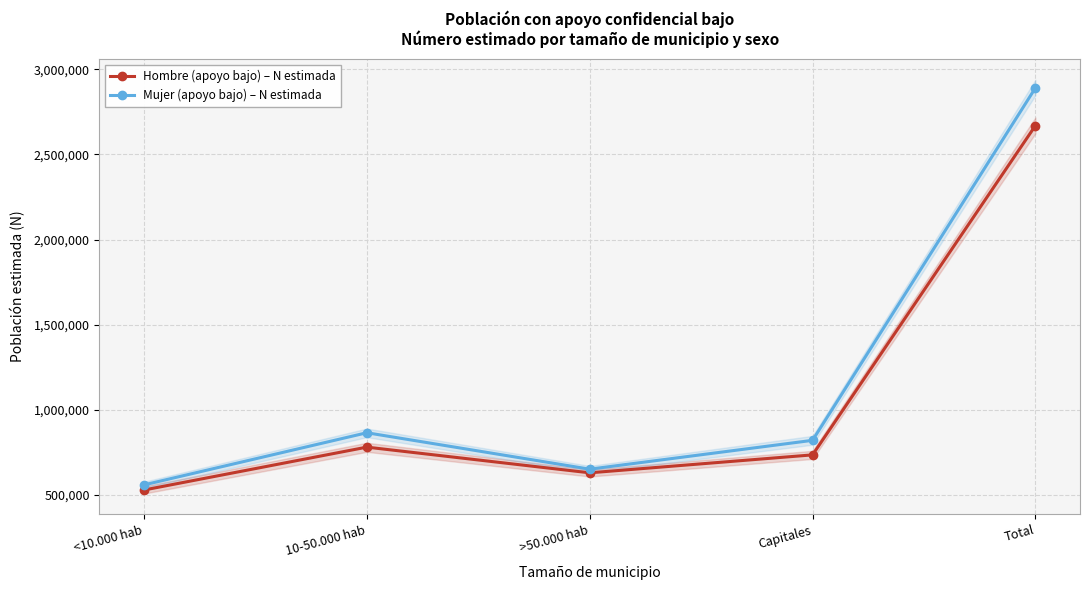

At which category is the sum across all series the highest?

Total